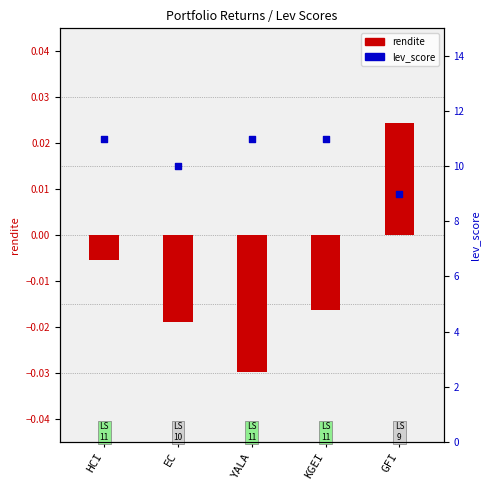

Which series reaches the minimum Y coordinate?

rendite